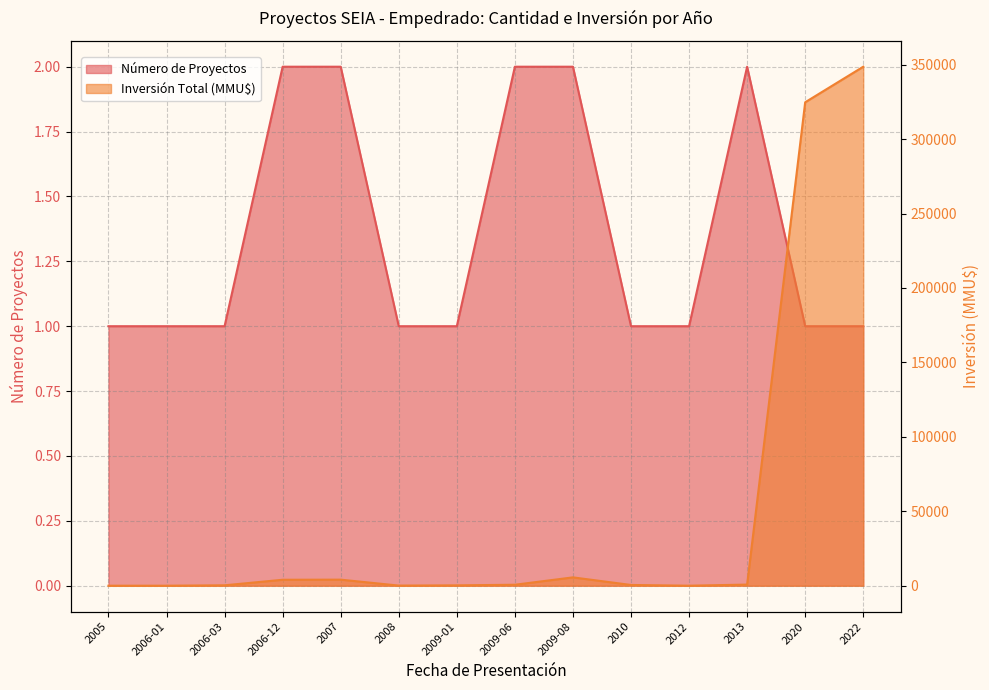

Rank the series by their average value, from lowest to highest.

Número de Proyectos, Inversión Total (MMU$)